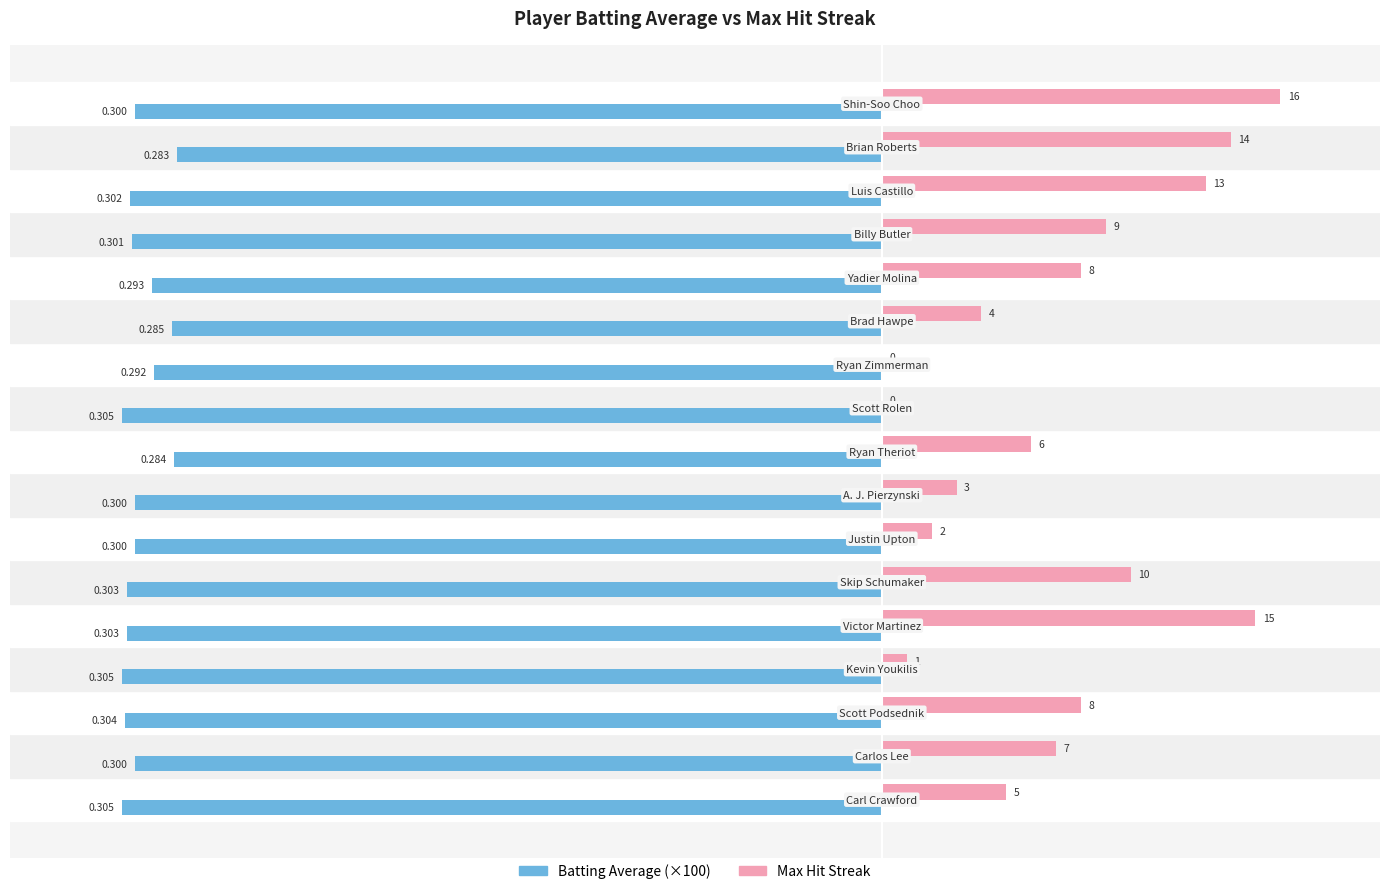

Between Ryan Theriot and Luis Castillo, which series saw the biggest shift?

Max Hit Streak